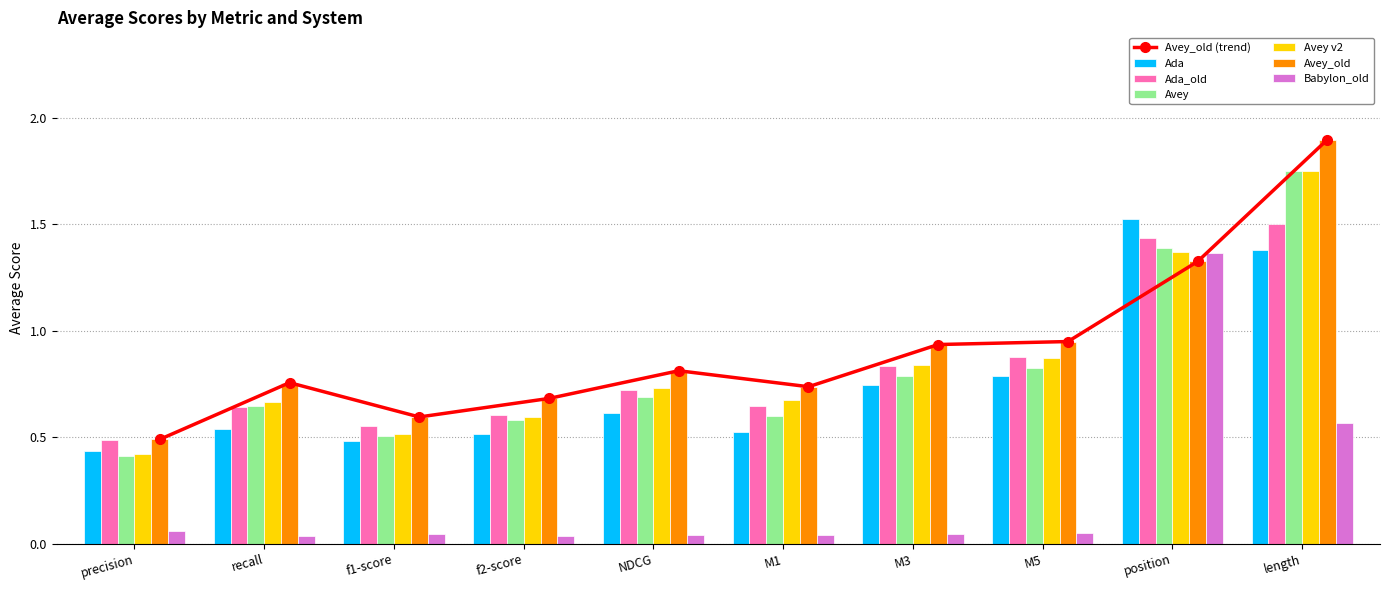

Which category has the highest value in the Ada series?

position